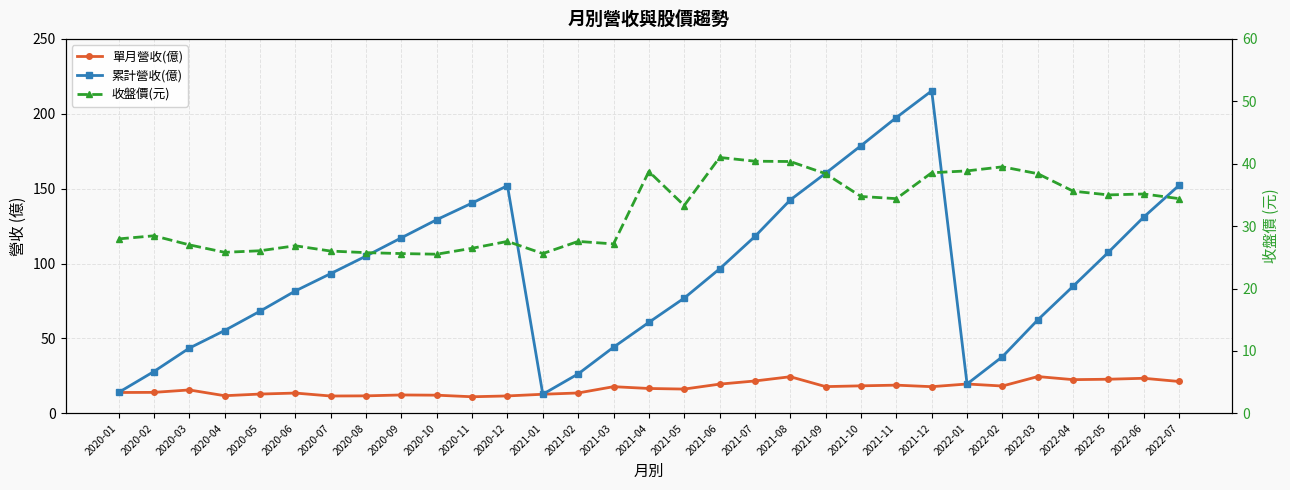

At which category is the sum across all series the highest?

2021-12